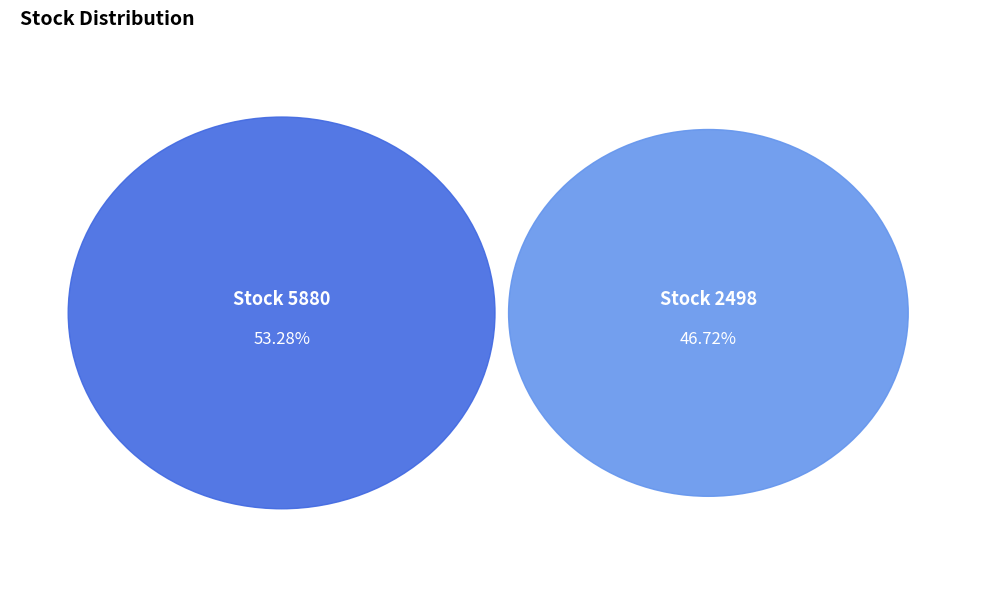

Which category accounts for the majority?

5880